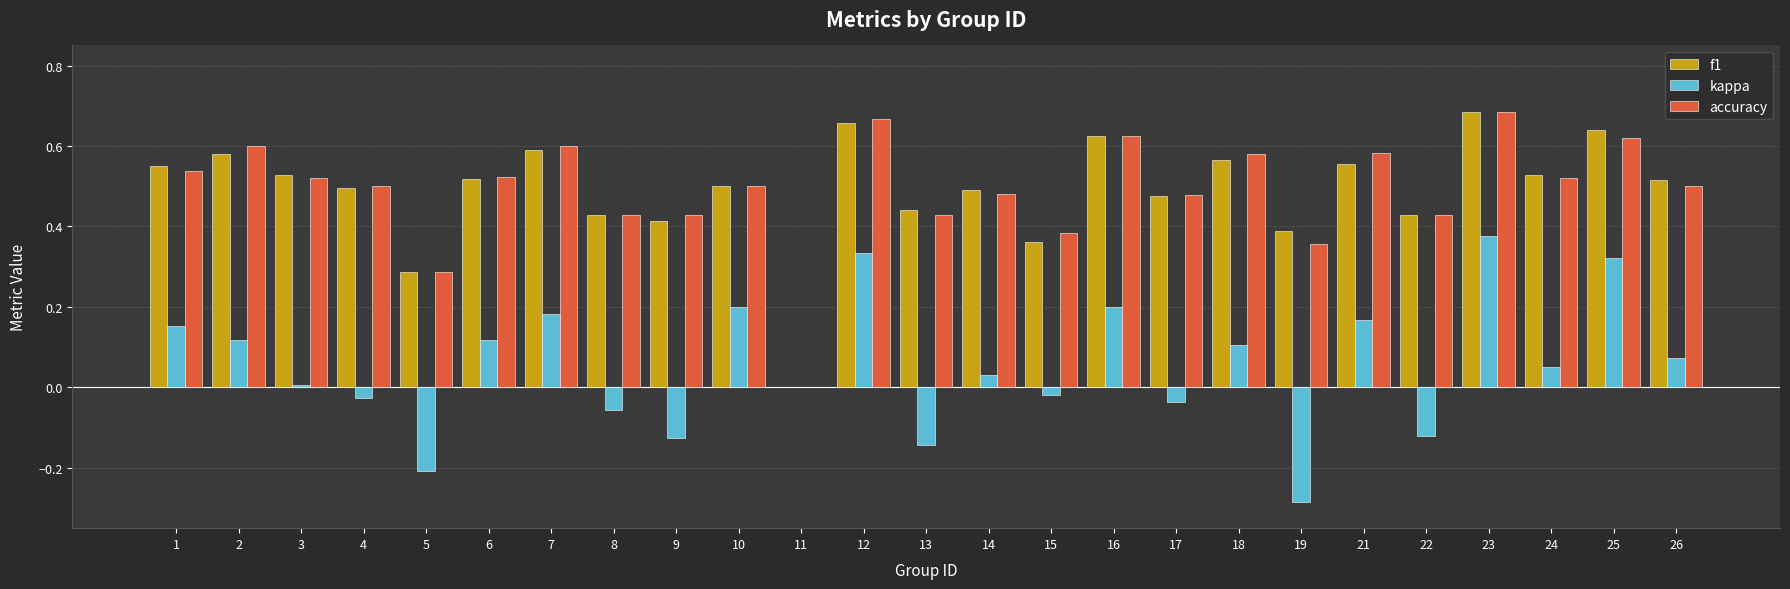

How many accuracy values are between 0 and 1?

25